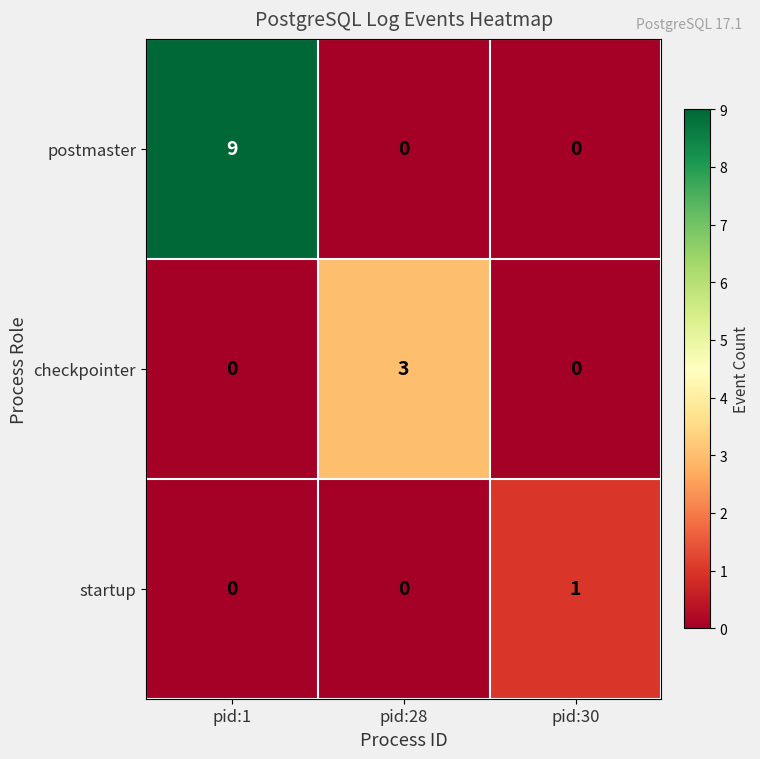

Is it true that checkpointer equals 0 at pid:30?

True